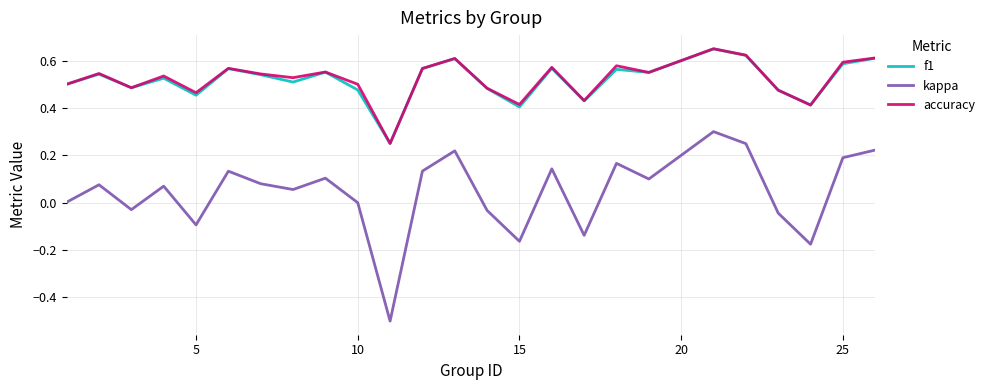

Which series has the widest spread of values?

kappa